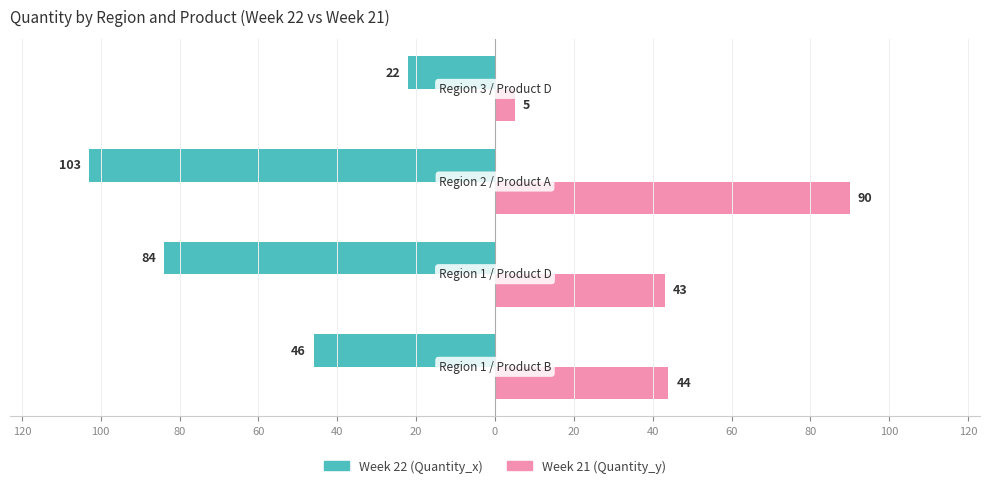

What are all the series names shown in the legend?

Week 22 (Quantity_x), Week 21 (Quantity_y)